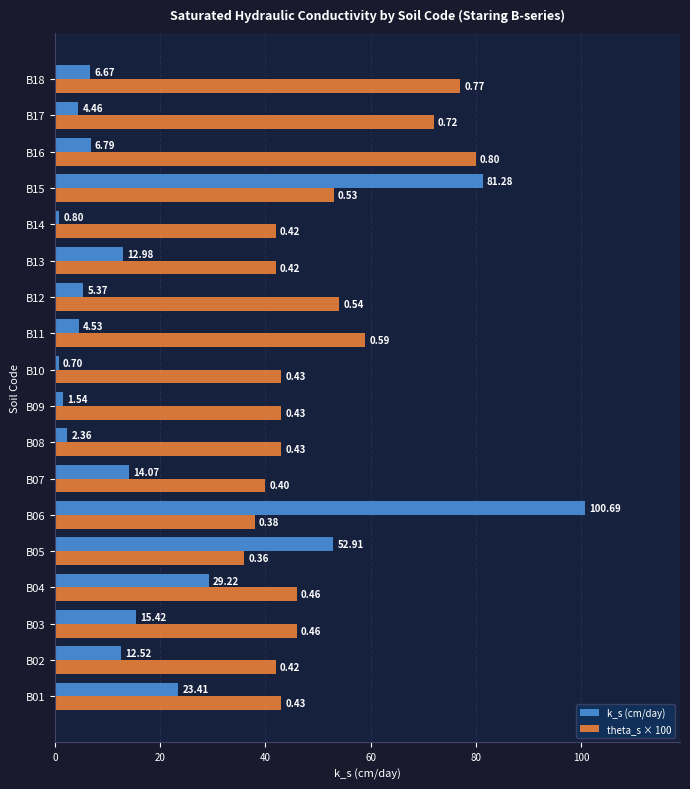

What is the difference between the theta_s × 100 values at B14 and B17?

30.0